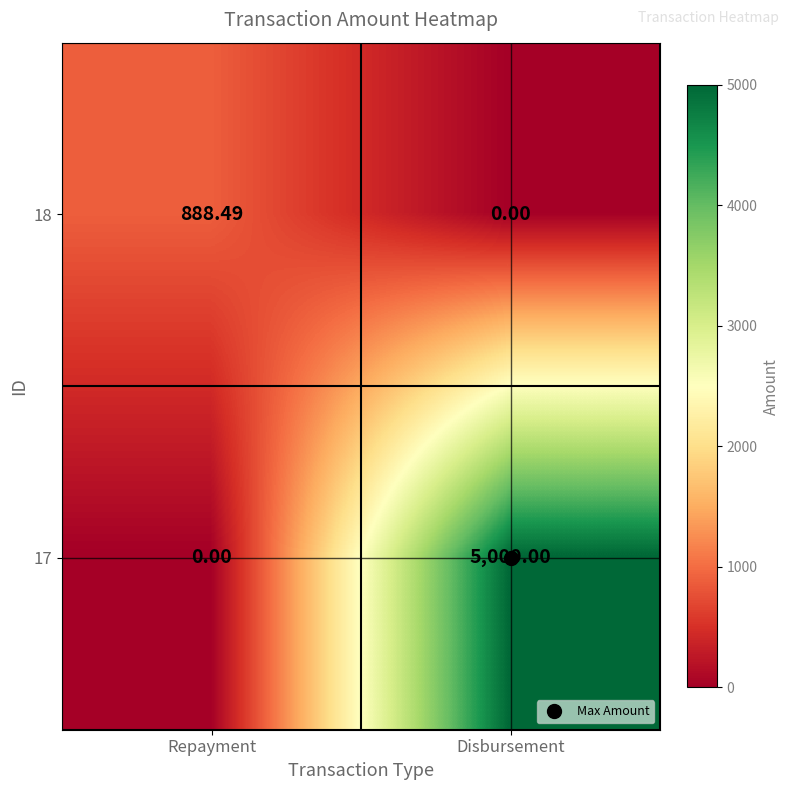

At which label does 18 reach its peak?

Repayment